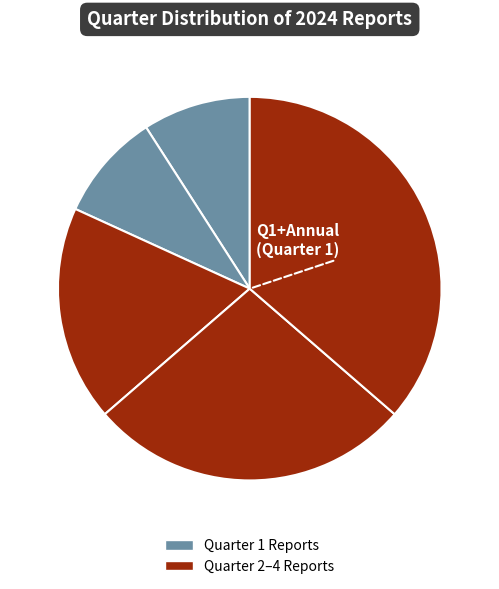

Is there any slice that represents more than half of the pie?

No